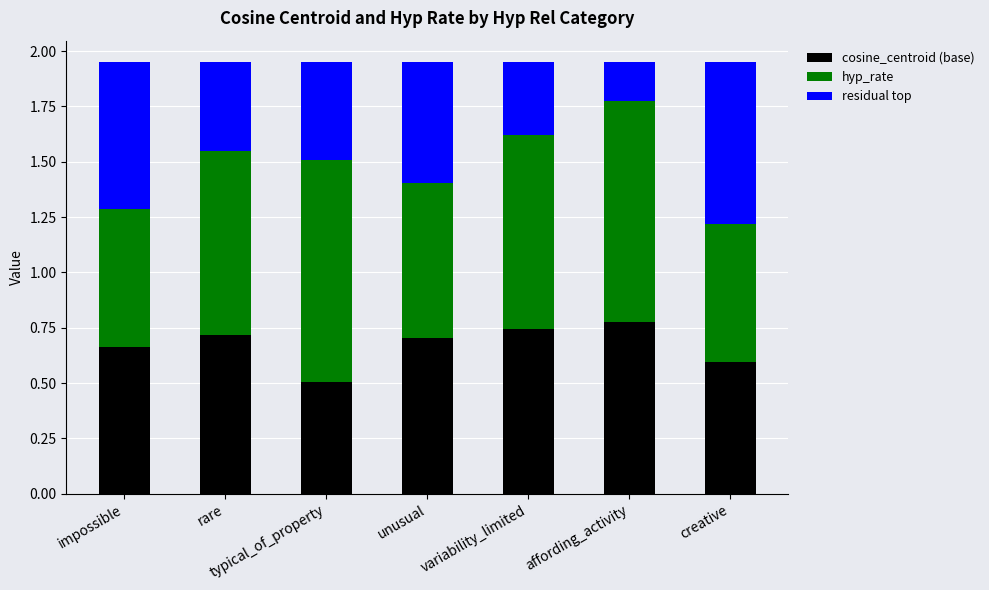

The value of cosine_centroid (base) at impossible is 0.7. True or false?

True